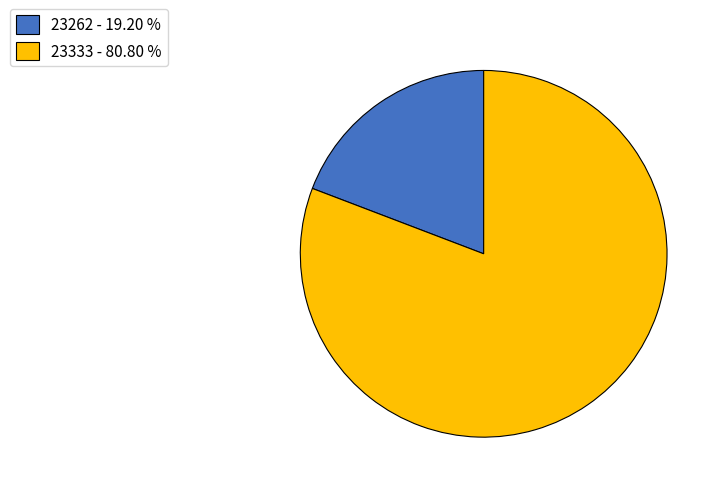

Which slice is the largest?

23333